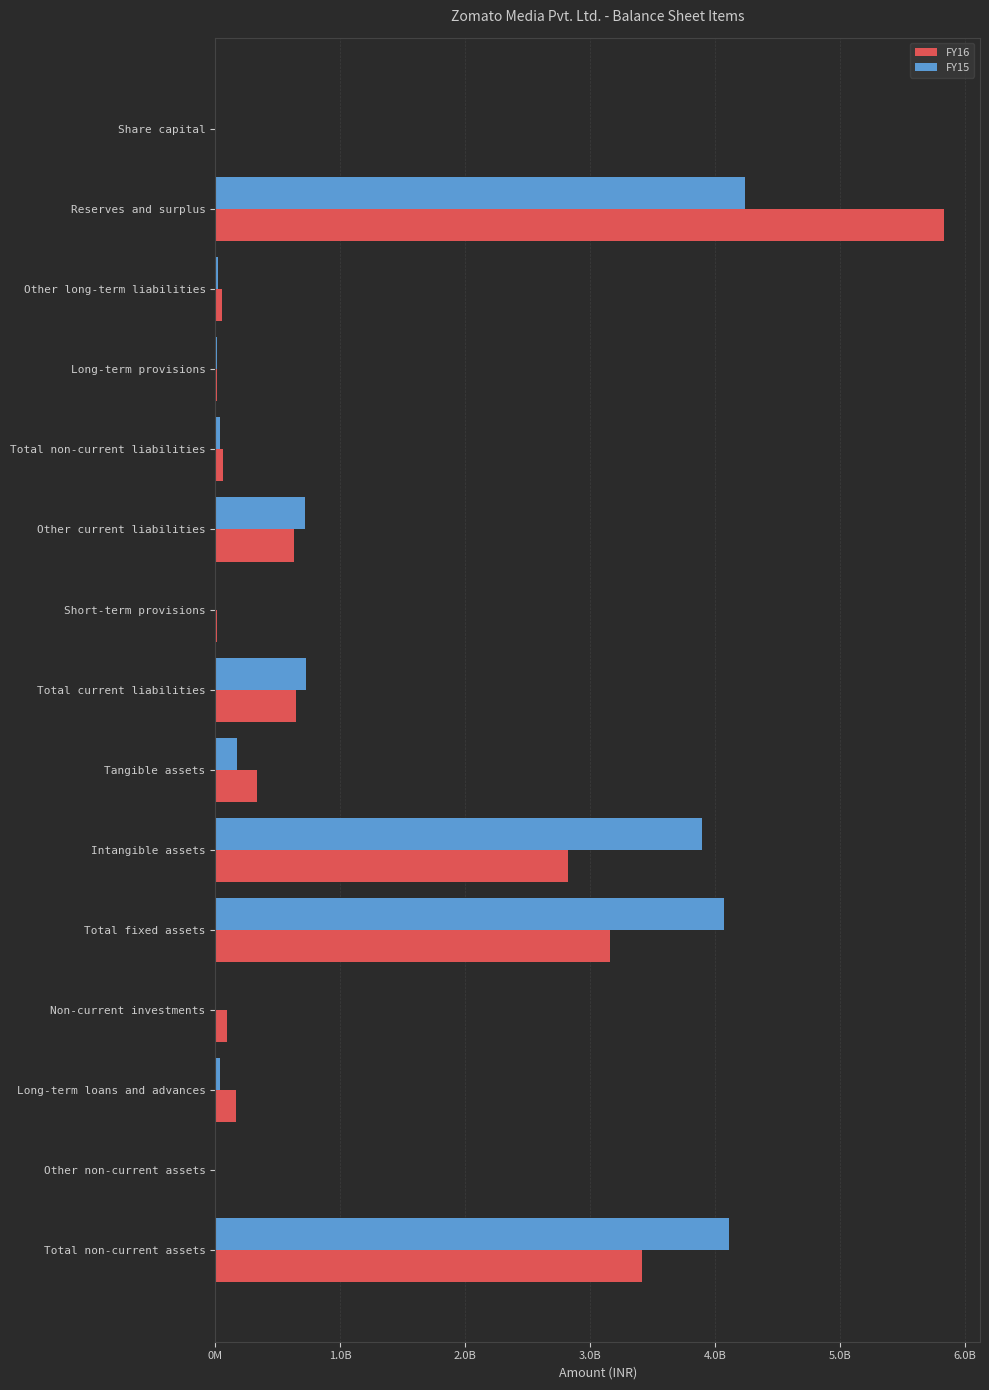

What are all the series names shown in the legend?

FY16, FY15